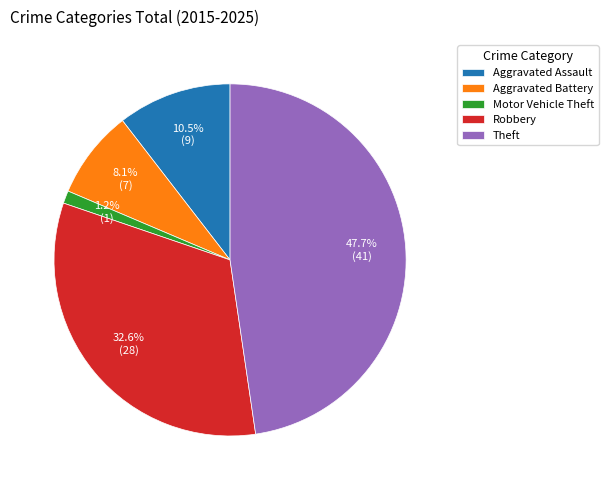

How many segments does this pie chart have?

5